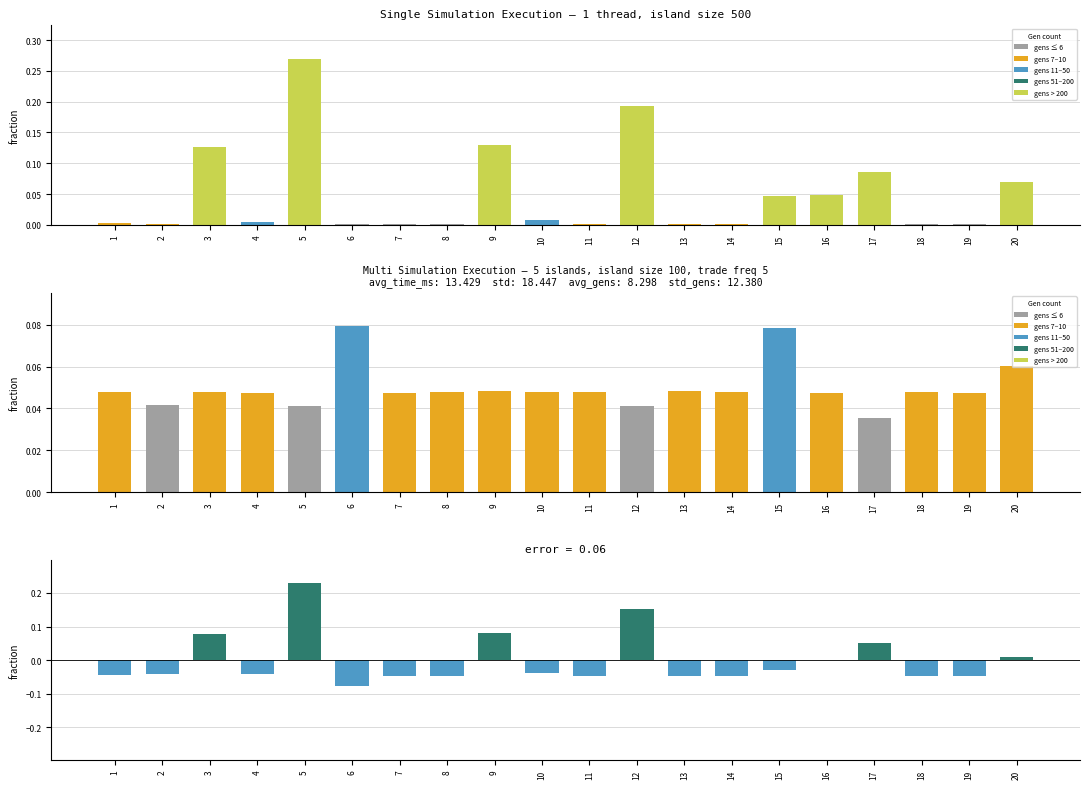

What is the maximum value shown in the chart?

0.3